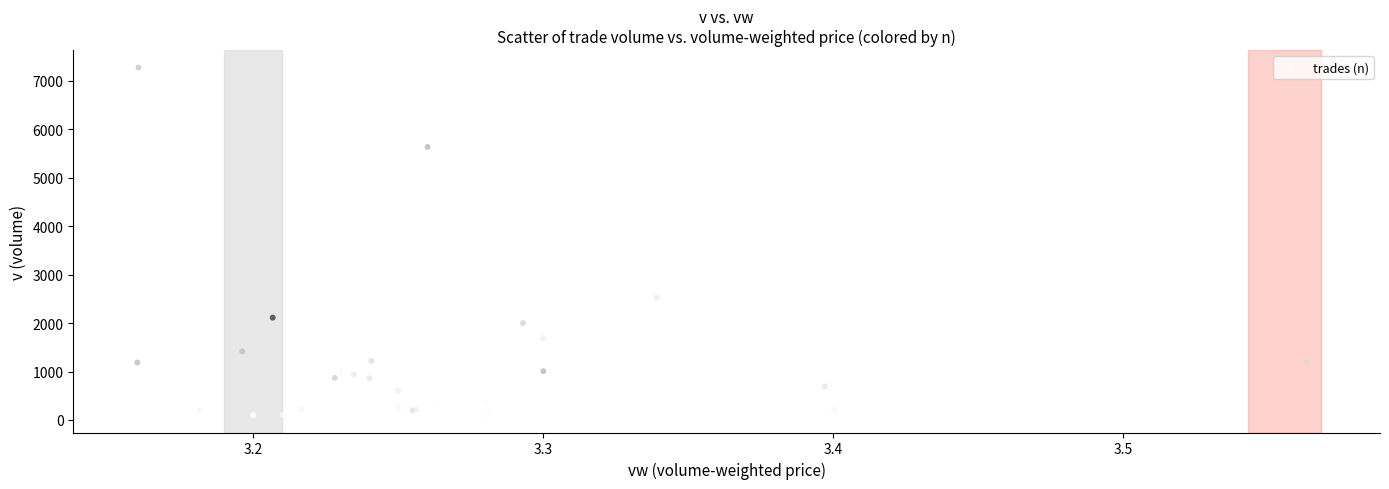

What Y value in the scatter plot is closest to 3687?

2530